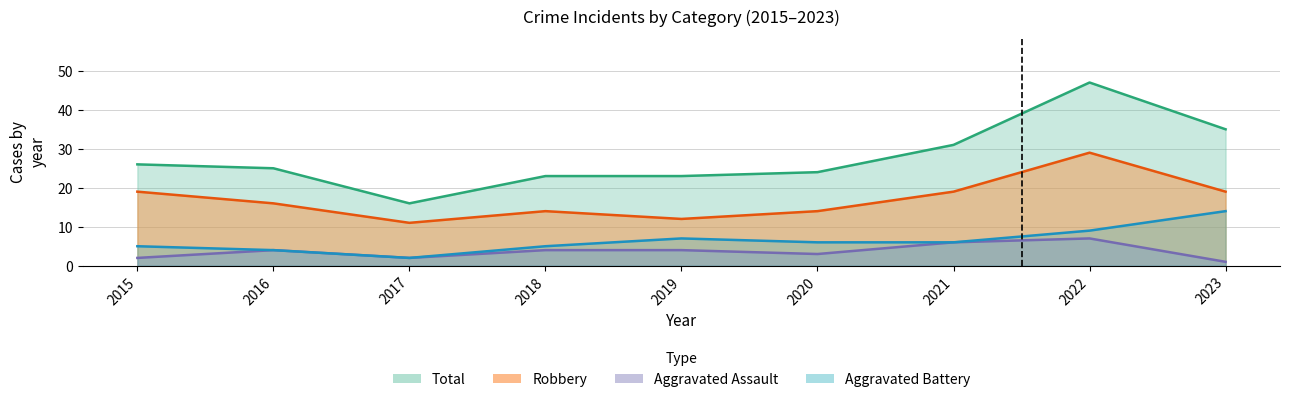

Reading left to right, list all the values displayed in this chart.

Aggravated Assault: 2015=2	2016=4	2017=2	2018=4	2019=4	2020=3	2021=6	2022=7	2023=1
Aggravated Battery: 2015=5	2016=4	2017=2	2018=5	2019=7	2020=6	2021=6	2022=9	2023=14
Robbery: 2015=19	2016=16	2017=11	2018=14	2019=12	2020=14	2021=19	2022=29	2023=19
Total: 2015=26	2016=25	2017=16	2018=23	2019=23	2020=24	2021=31	2022=47	2023=35